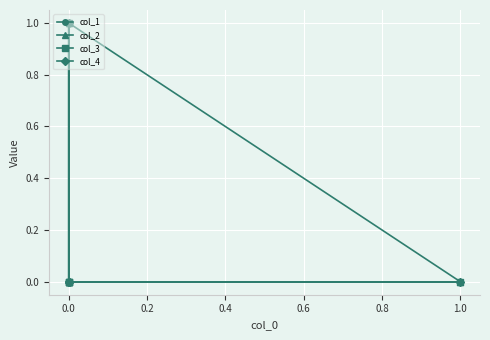

At how many categories does at least one series exceed 0?

4